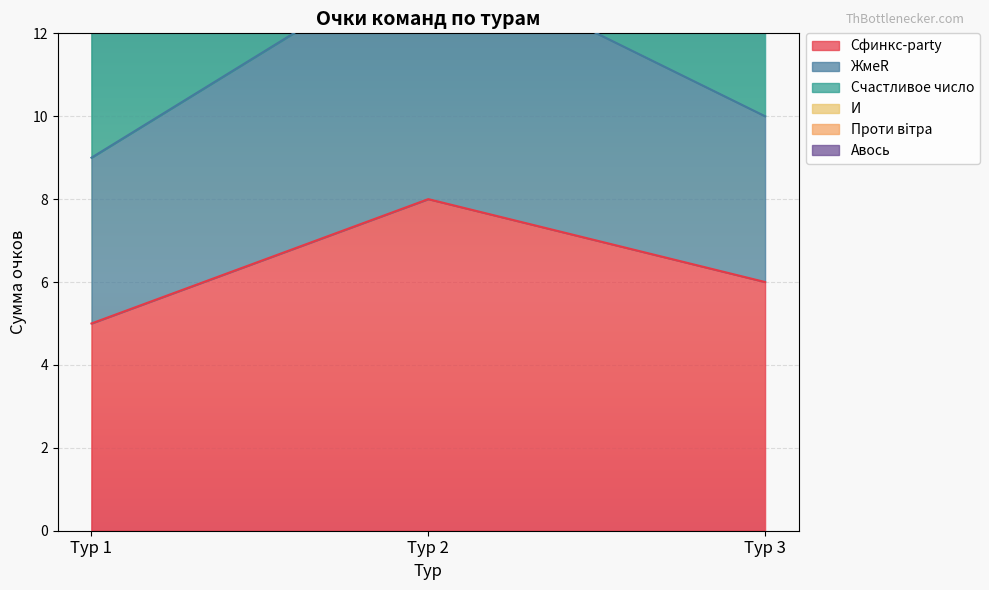

Is the value of ЖмеR at Тур 2 greater than the value of Сфинкс-party at Тур 2?

No